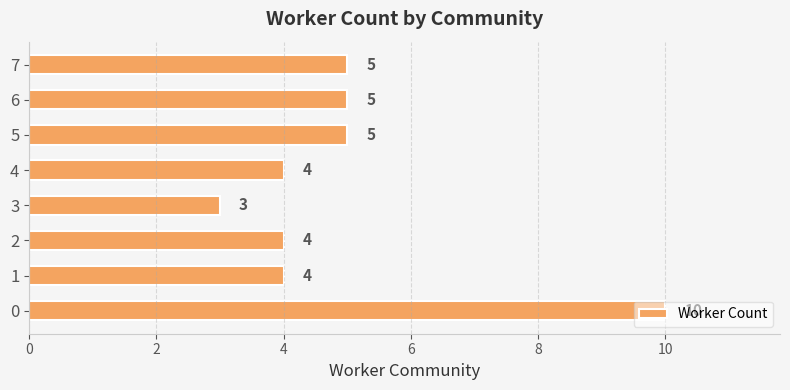

Which has a higher value, 7 or 2?

7